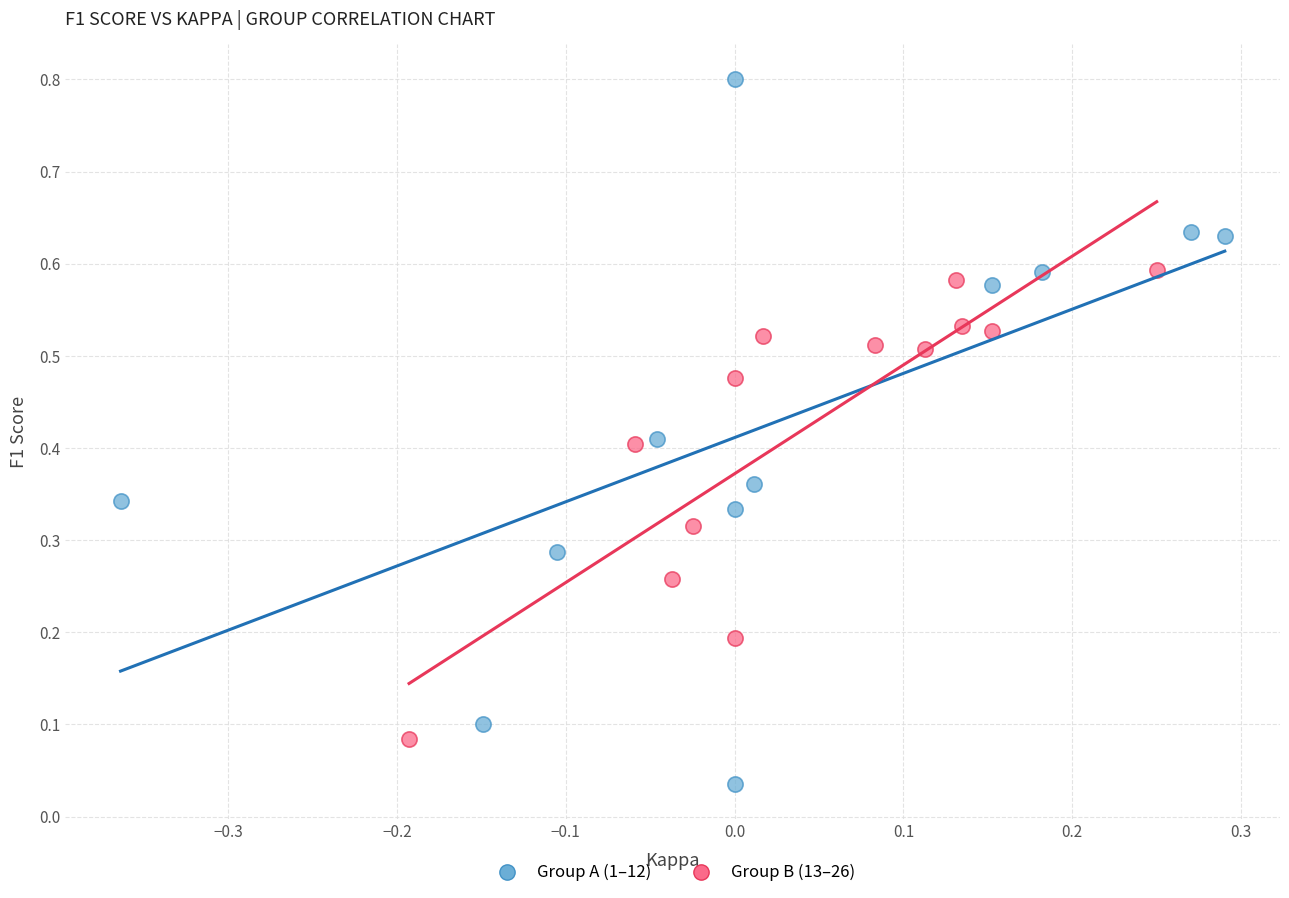

Which series contains the lowest Y value?

Group A (1–12)